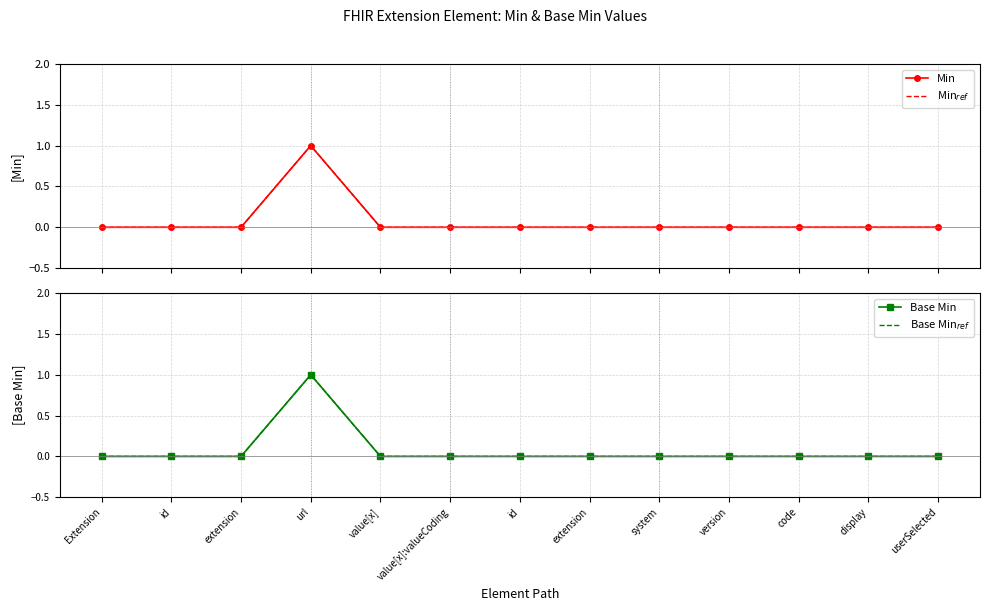

At which category does Base Min$_{ref}$ reach its first local peak?

url